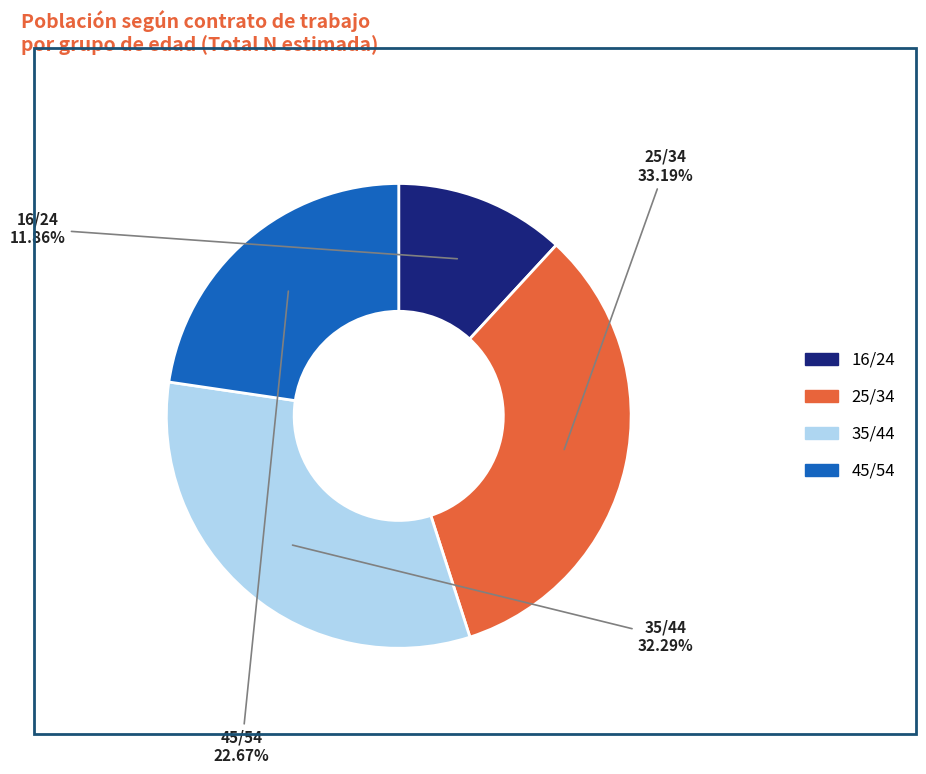

Which slice is the largest?

25/34